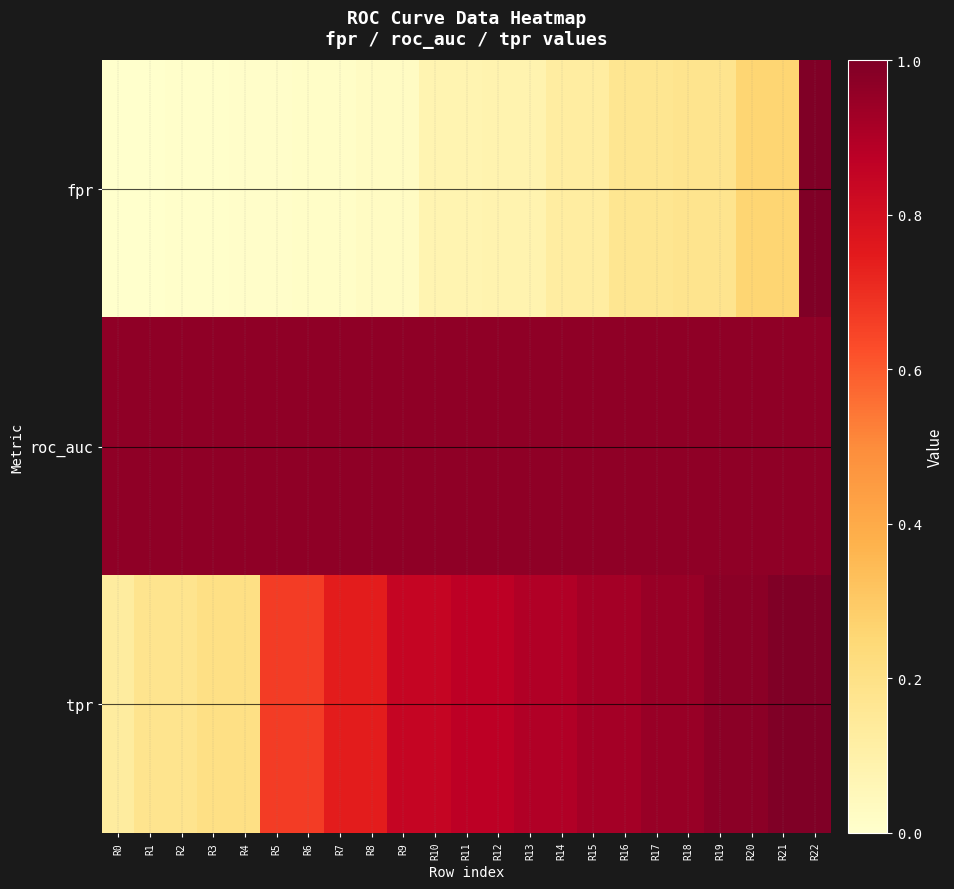

Rank the series at R15 from lowest to highest value.

fpr, tpr, roc_auc